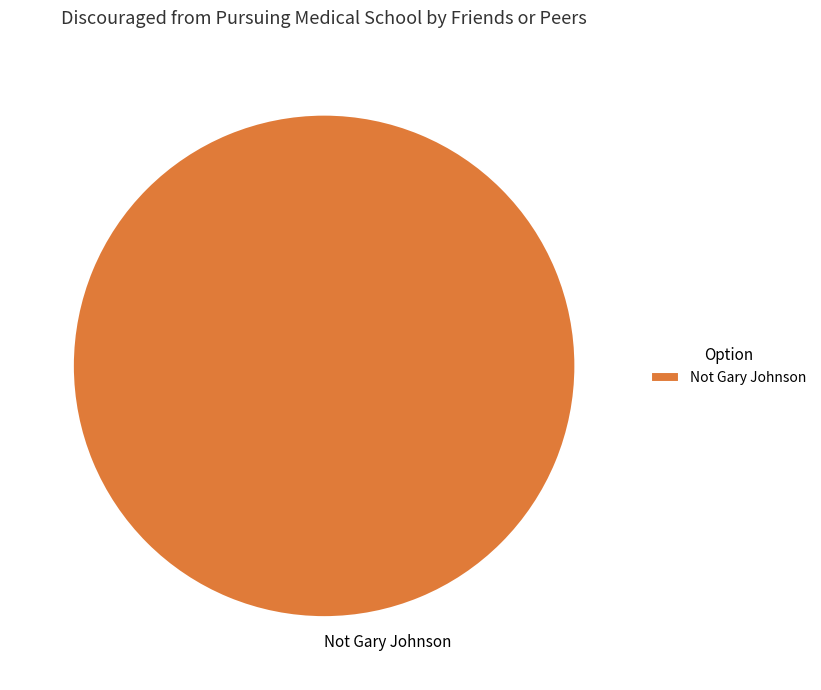

How many slices are in this pie chart?

1